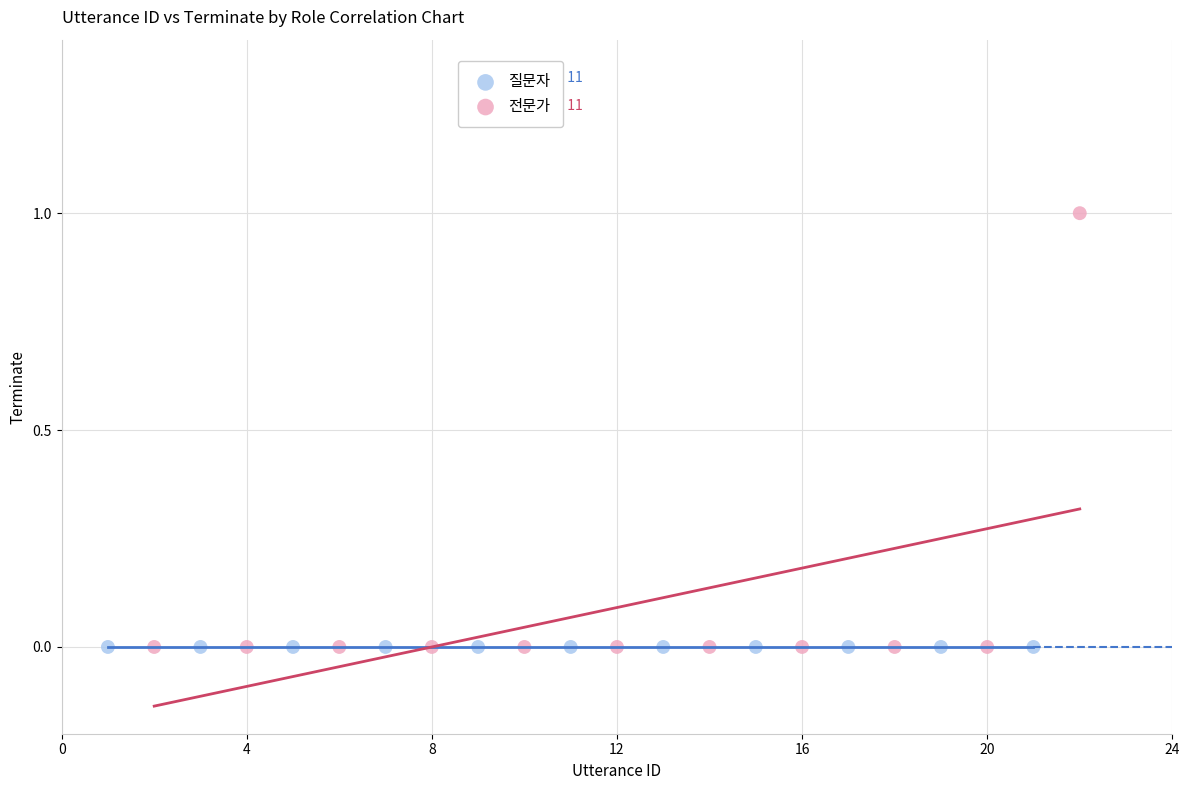

Which series reaches the maximum Y coordinate?

전문가